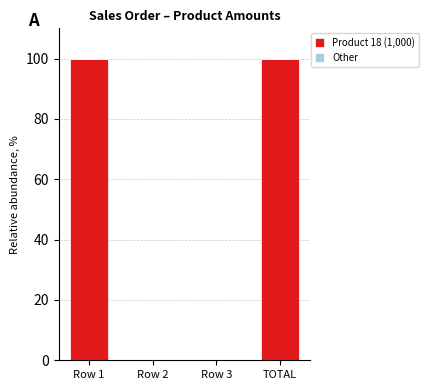

Reading right to left, list all the values displayed in this chart.

TOTAL=100	Row 3=0	Row 2=0	Row 1=100